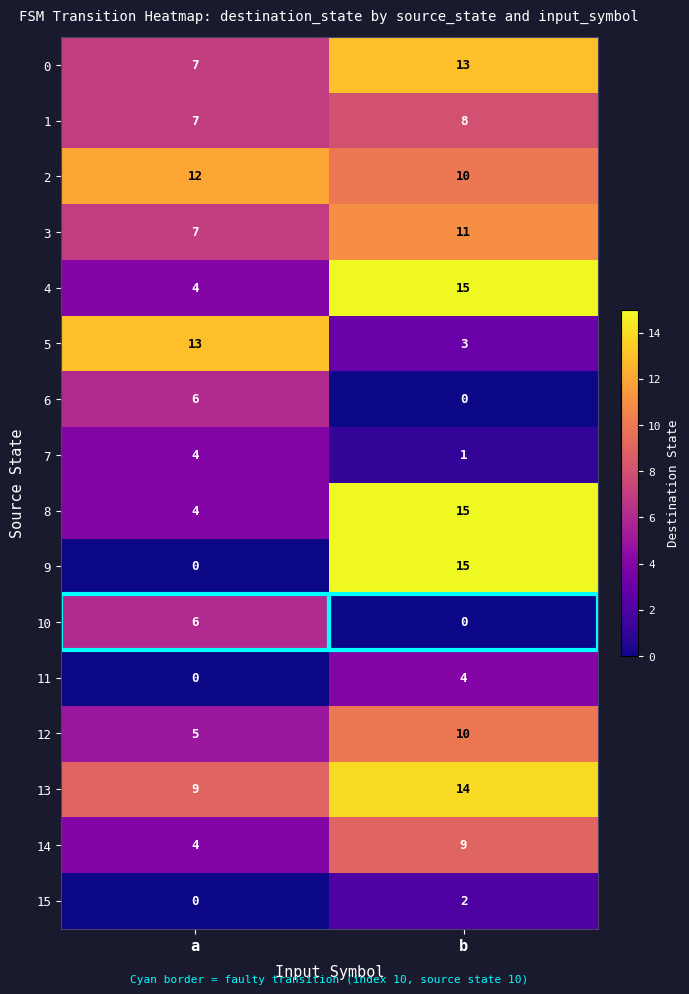

What is the total value across all series at a?

88